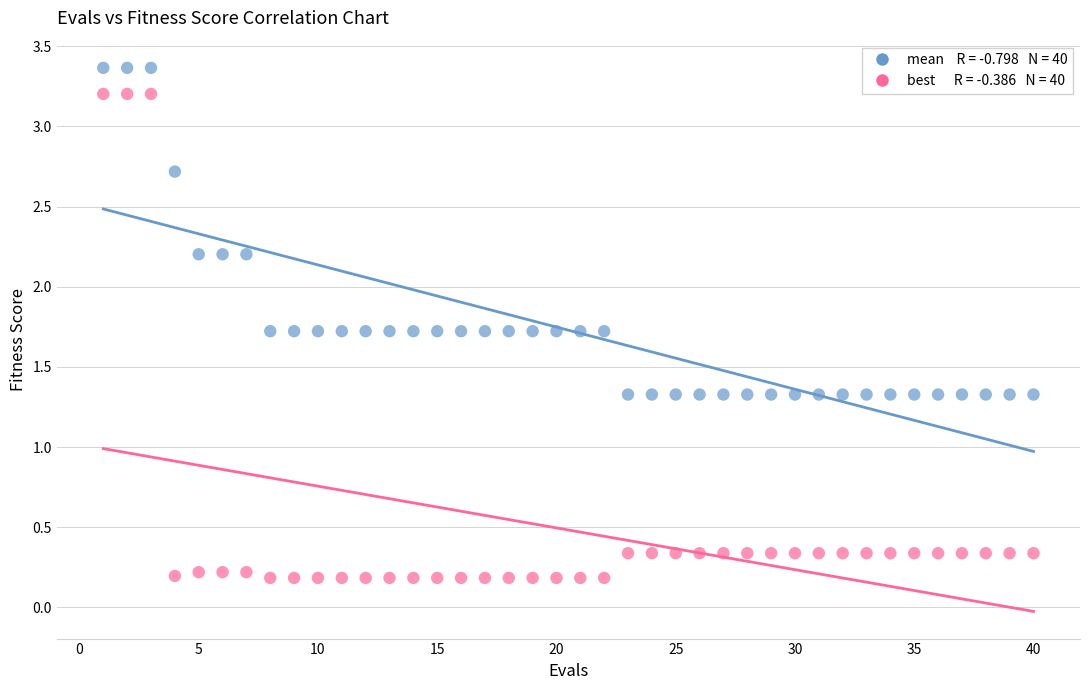

Across all data points, what is the range of X values (max minus min)?

39.0